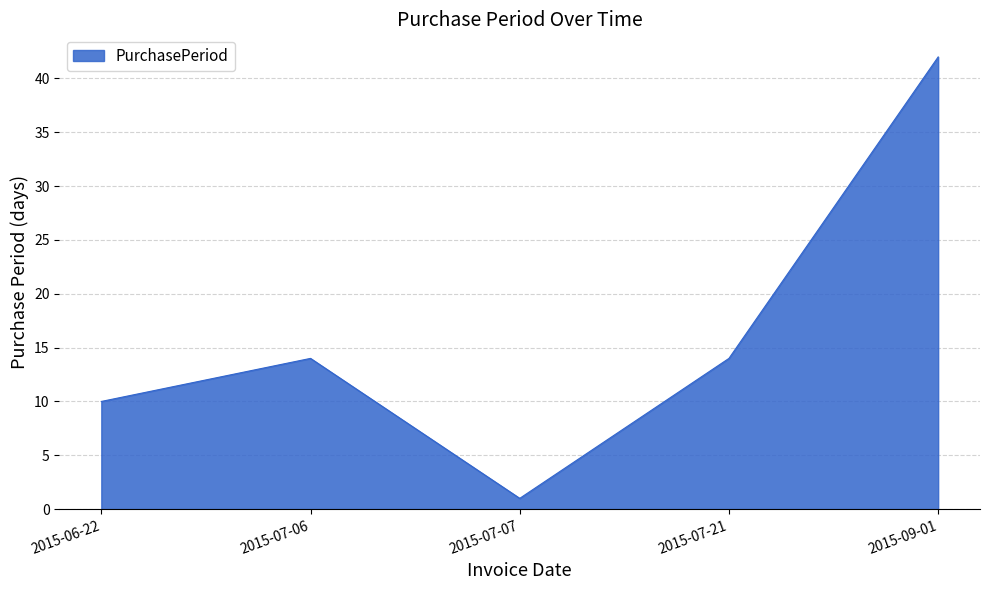

Which has a higher value, 2015-06-22 or 2015-09-01?

2015-09-01